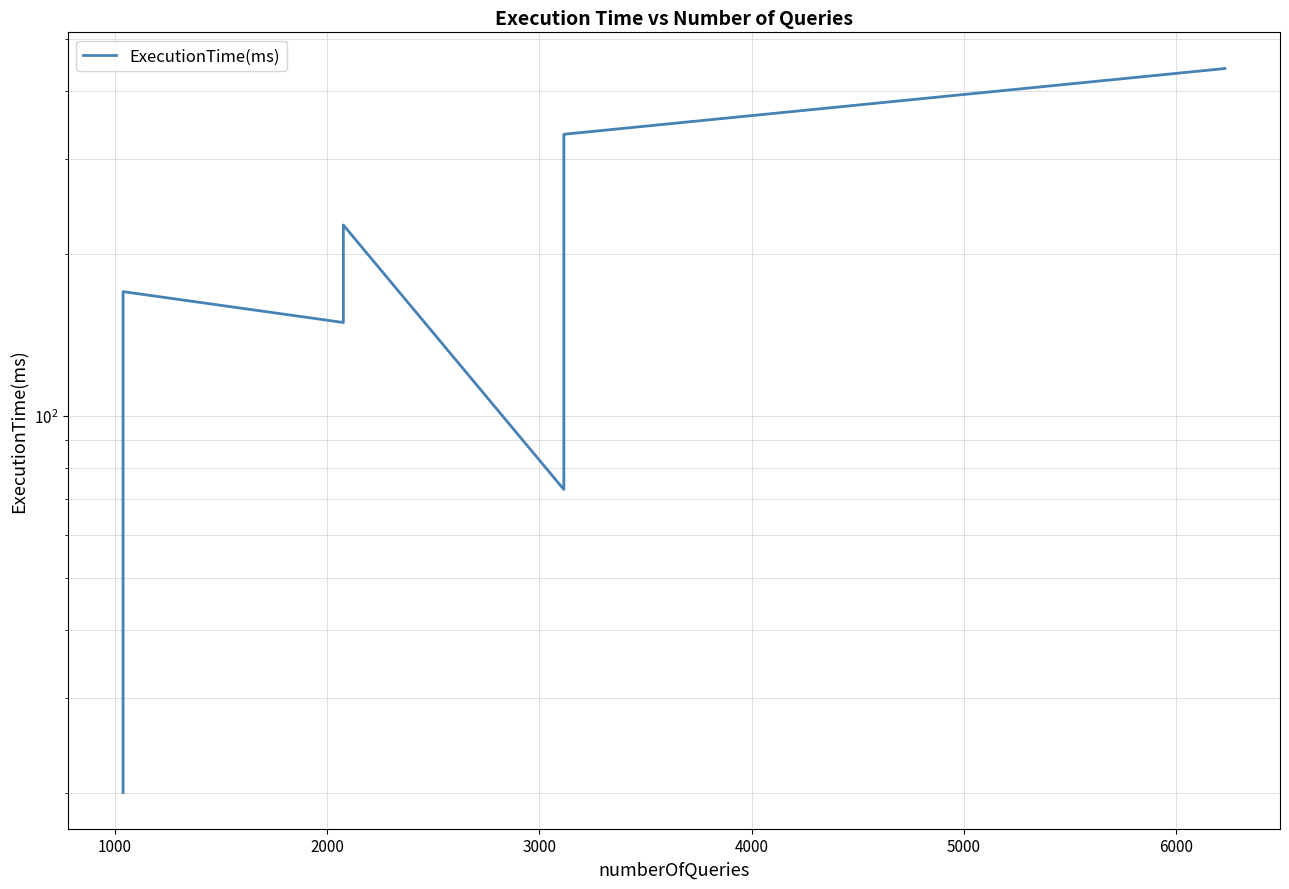

What is the value of the 11th point from the left?

333